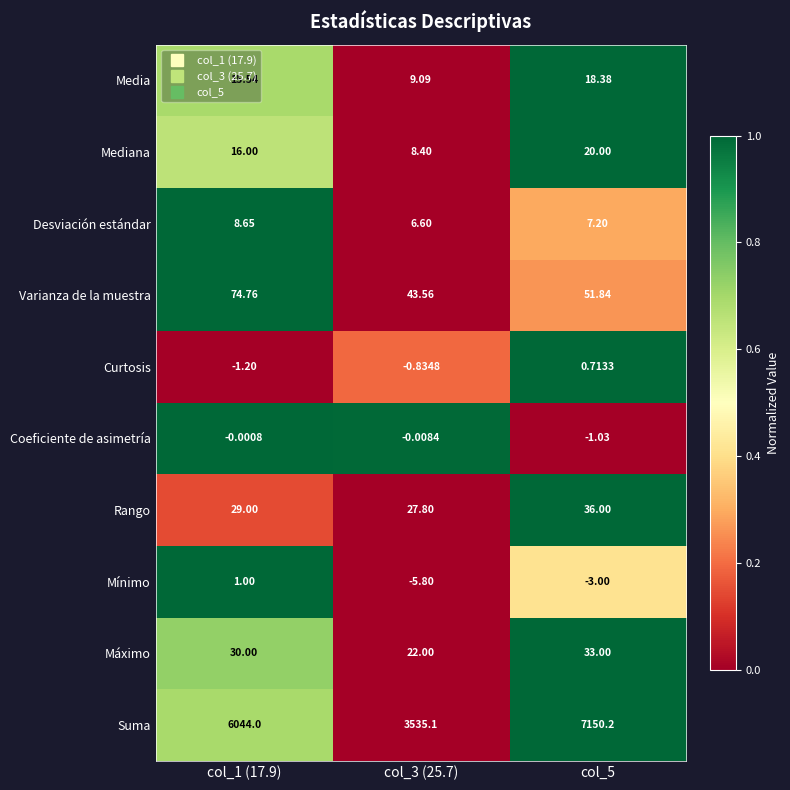

Rank the series by their maximum value, from highest to lowest.

Suma, Varianza de la muestra, Rango, Máximo, Mediana, Media, Desviación estándar, Mínimo, Curtosis, Coeficiente de asimetría